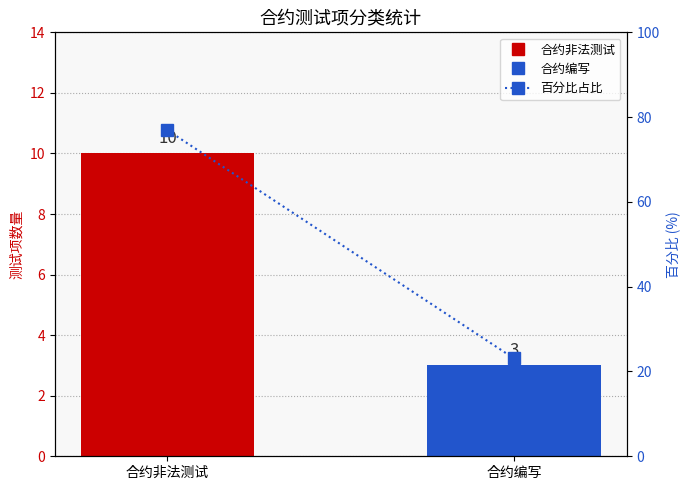

Which has a higher value, 合约非法测试 or 合约编写?

合约非法测试